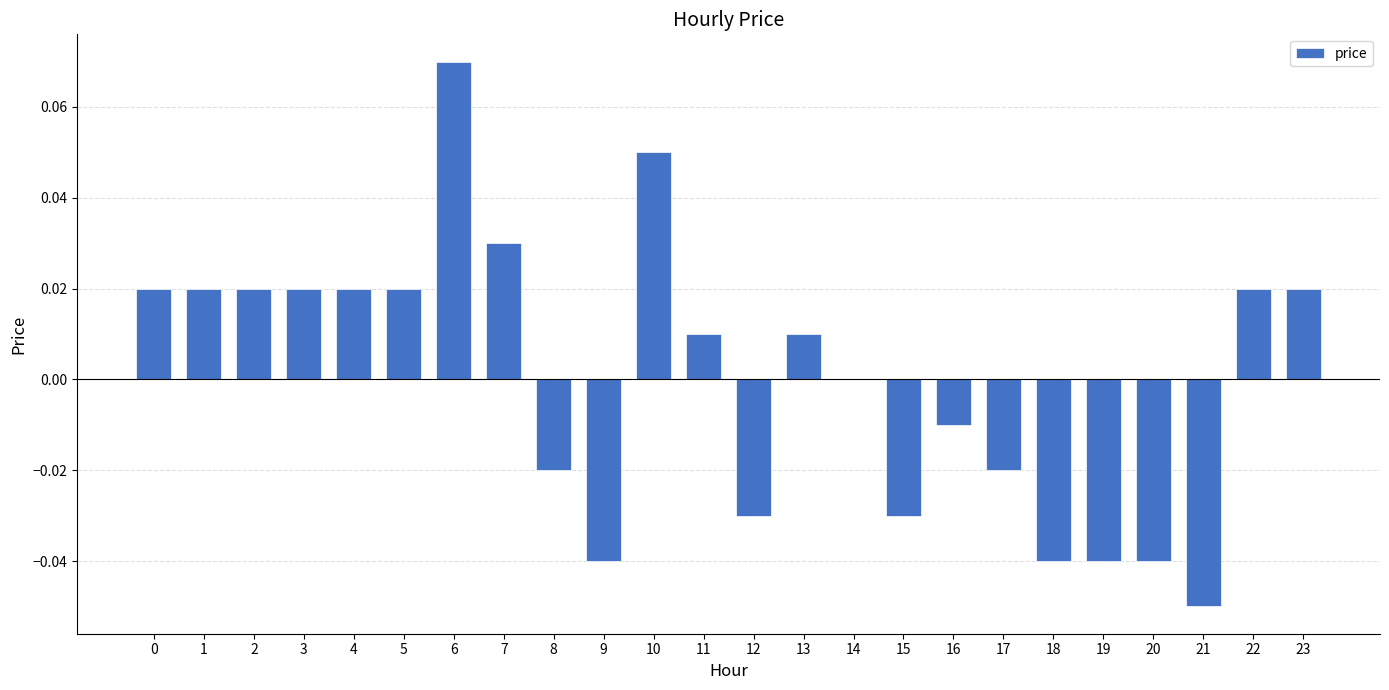

At which category does the chart reach its peak across all series?

6